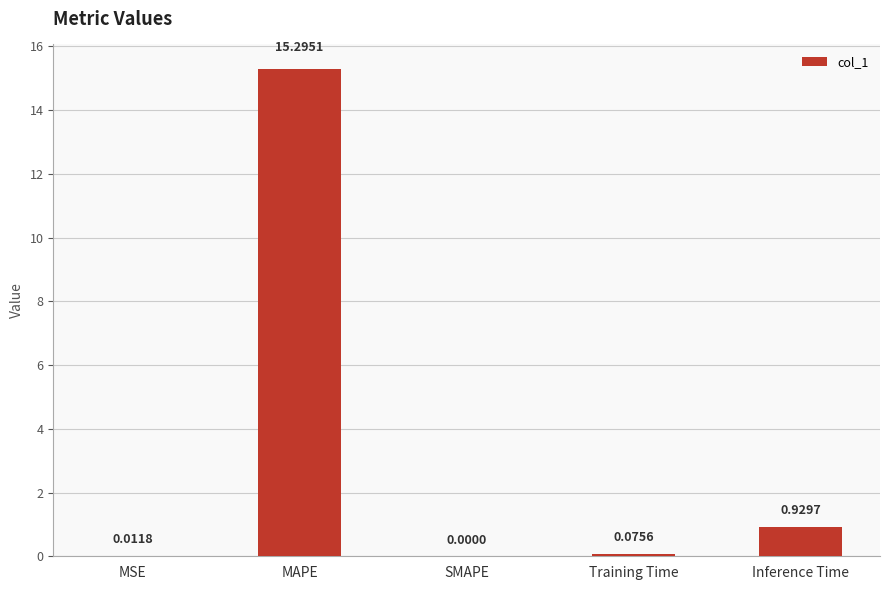

At which category does the chart reach its peak across all series?

MAPE